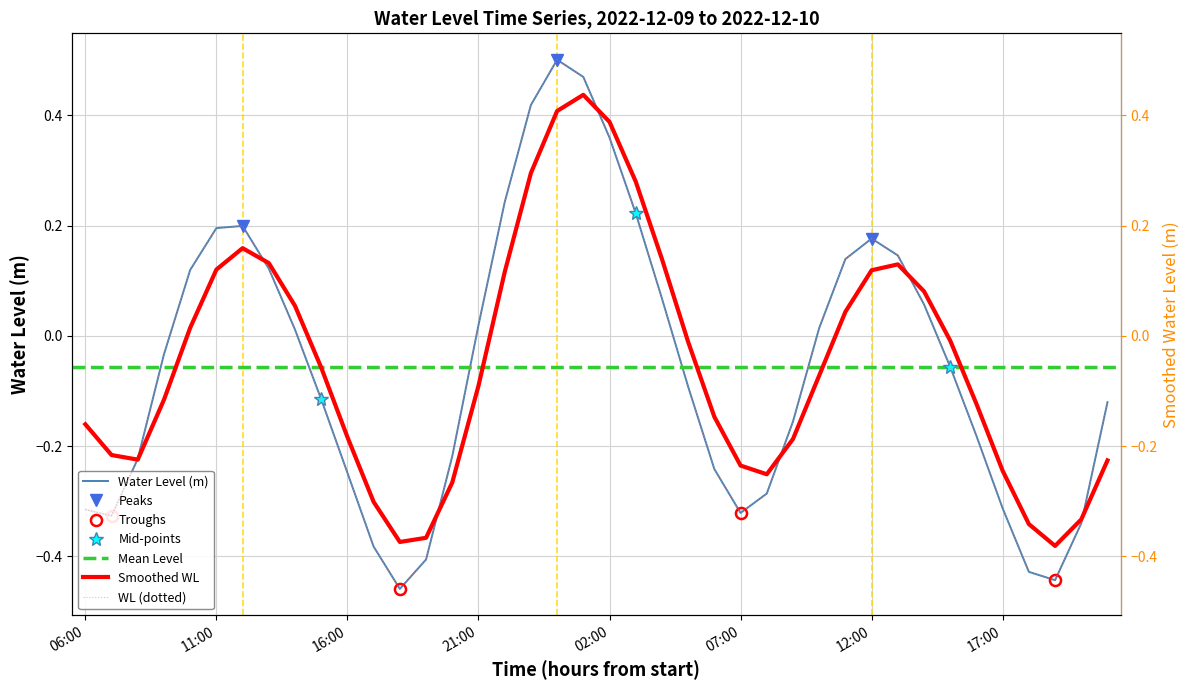

Reading left to right, transcribe all the data shown in this chart.

-0.3	-0.3	-0.2	-0.0	0.1	0.2	0.2	0.1	0.0	-0.1	-0.2	-0.4	-0.5	-0.4	-0.2	0.0	0.2	0.4	0.5	0.5	0.4	0.2	0.1	-0.1	-0.2	-0.3	-0.3	-0.2	0.0	0.1	0.2	0.1	0.1	-0.1	-0.2	-0.3	-0.4	-0.4	-0.3	-0.1